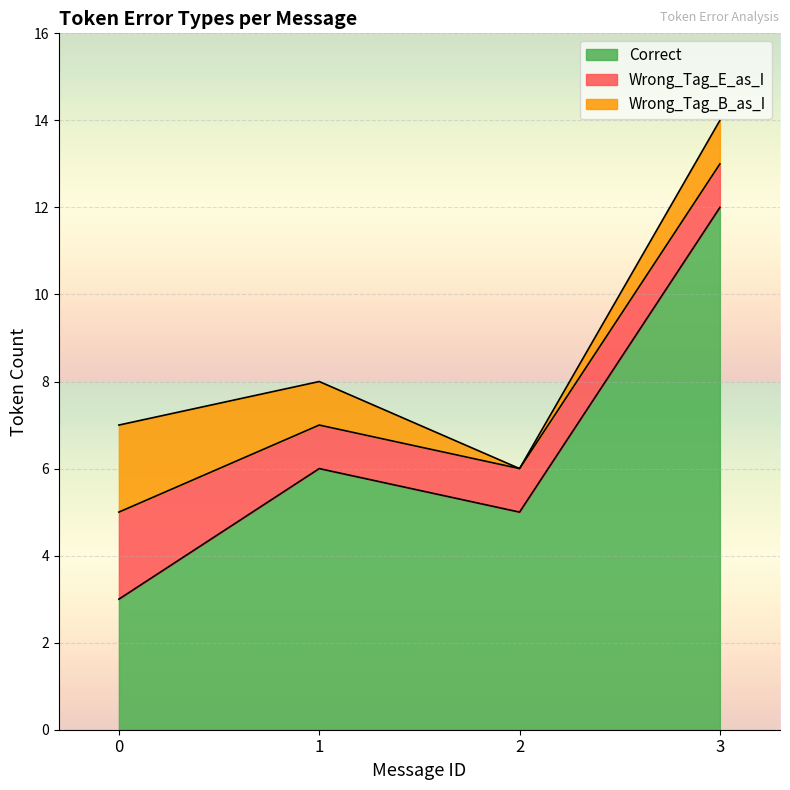

What is the spread (max minus min) of values at 2?

5